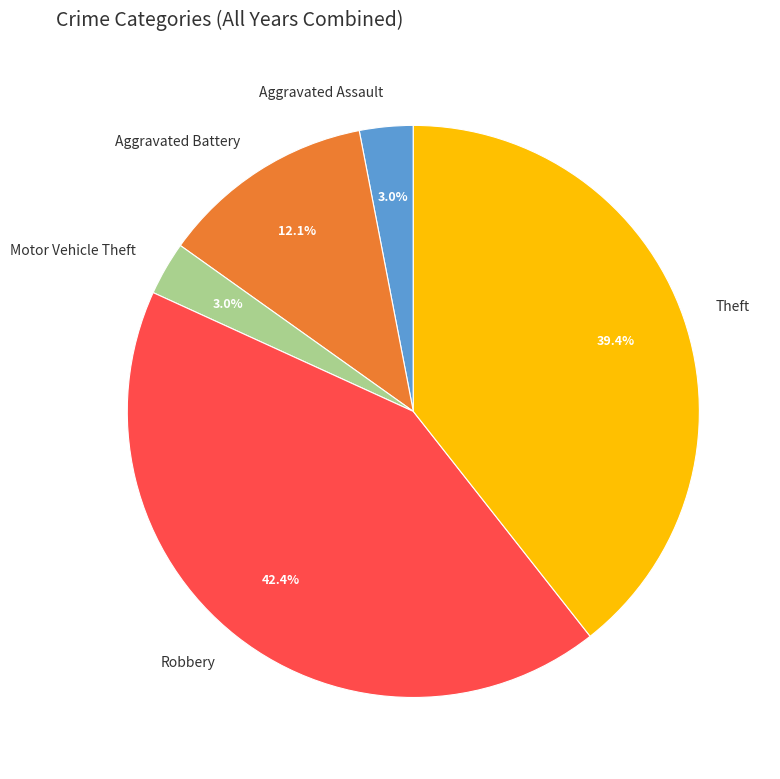

Approximately how many times larger is the value at Motor Vehicle Theft compared to Aggravated Battery?

0.2